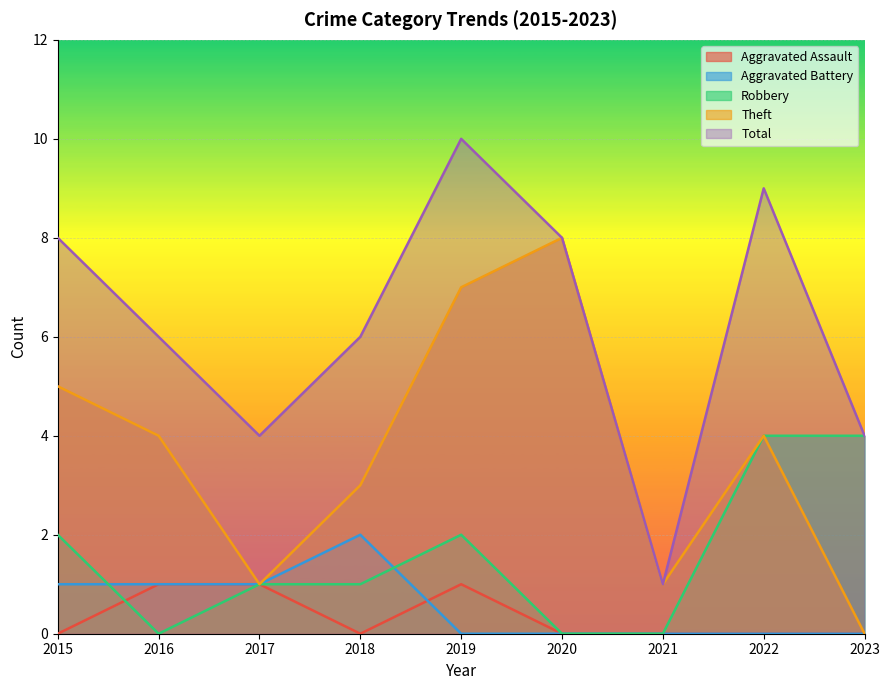

How many values in Aggravated Assault are above zero?

3